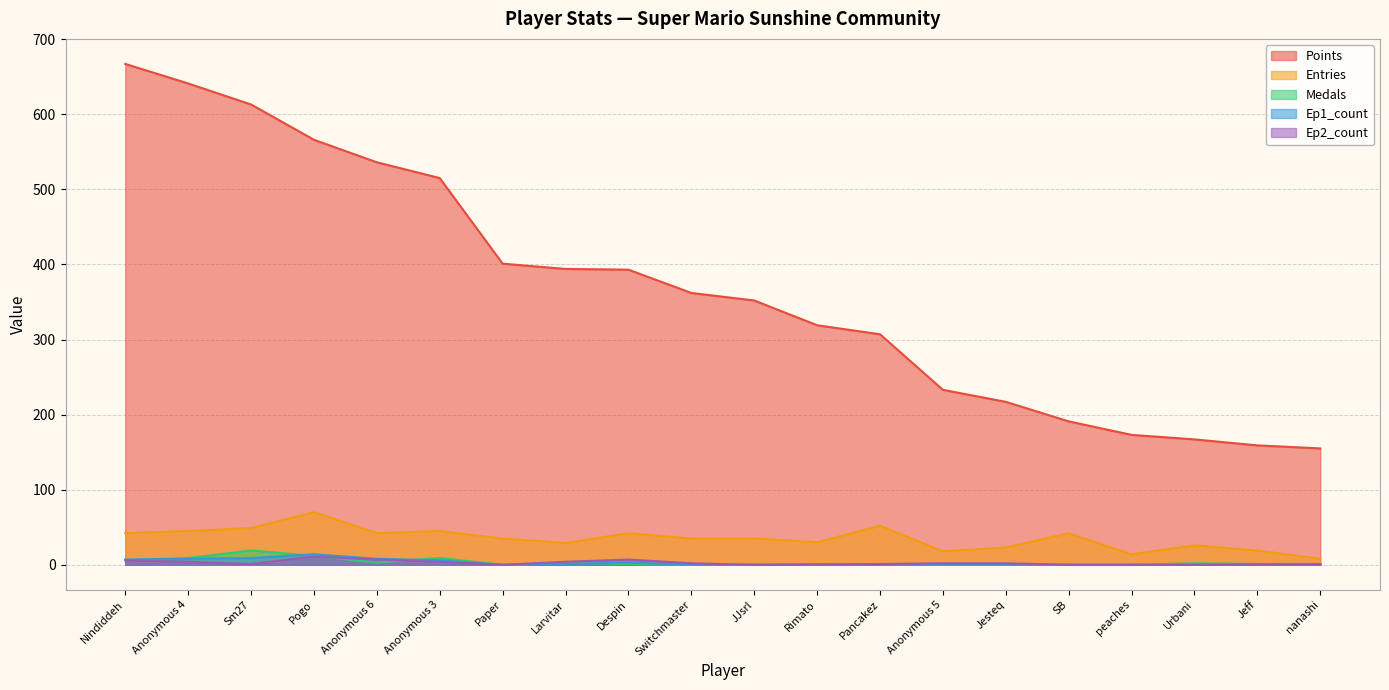

Which has a higher value, peaches or Paper?

Paper